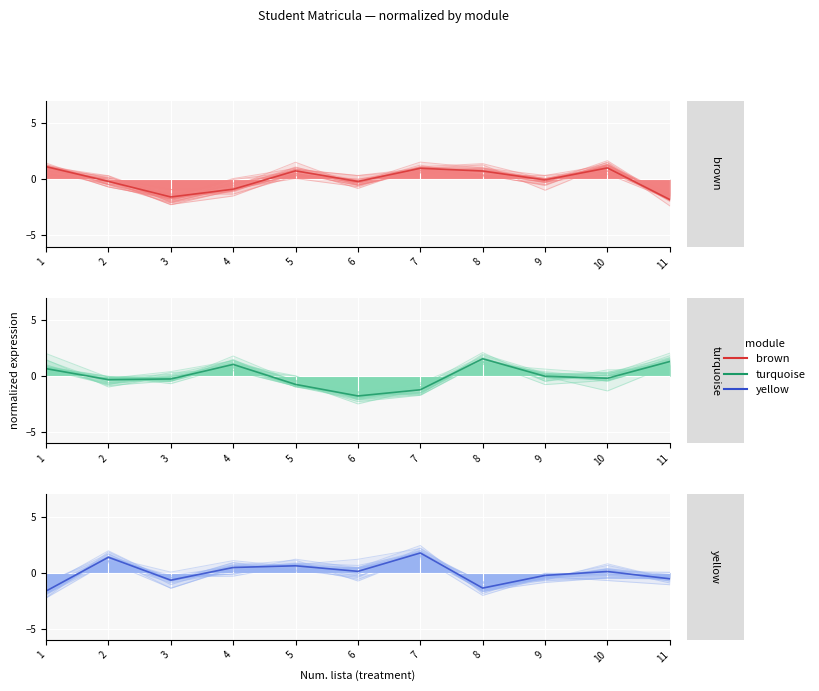

Reading left to right, extract all data points from this chart.

brown: 1=1.3	2=-0.2	3=-1.3	4=-0.3	5=0.7	6=-0.3	7=1.5	8=1.0	9=-0.2	10=1.2	11=-2.0
turquoise: 1=0.7	2=-0.7	3=-0.1	4=1.2	5=-0.4	6=-1.4	7=-1.7	8=1.2	9=0.2	10=-0.0	11=1.5
yellow: 1=-2.2	2=1.9	3=-0.7	4=0.9	5=0.1	6=-0.1	7=1.8	8=-1.4	9=-0.4	10=0.3	11=-0.9